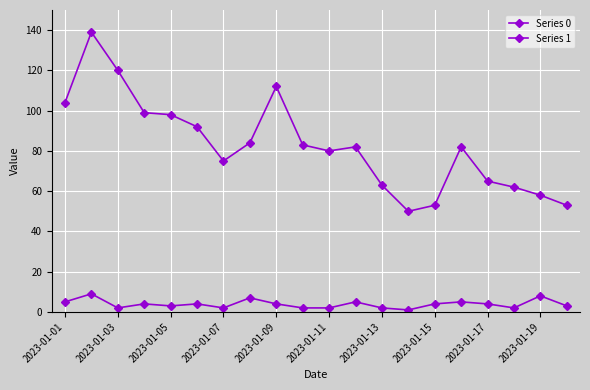

How many distinct data groups are displayed?

2